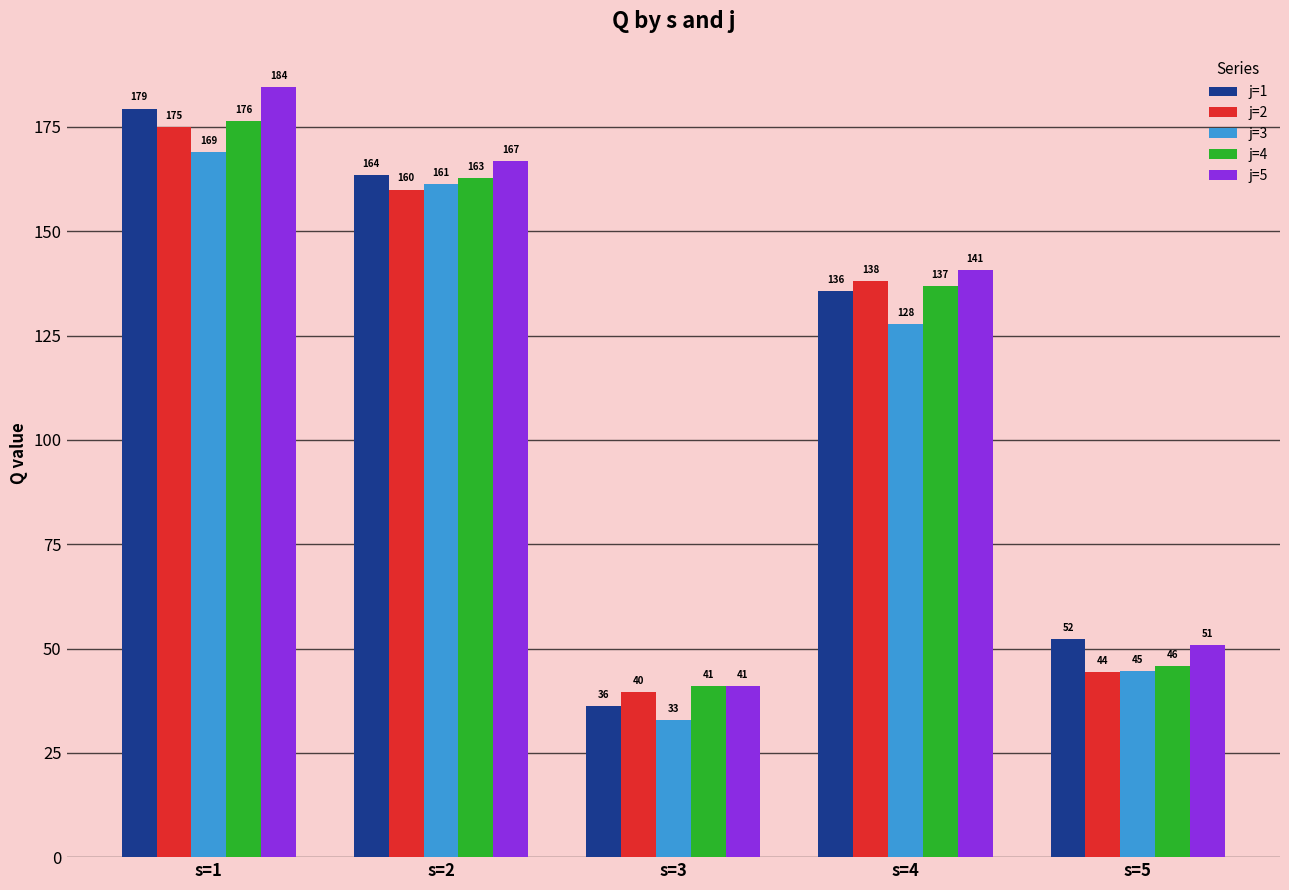

How many groups of bars are there?

5